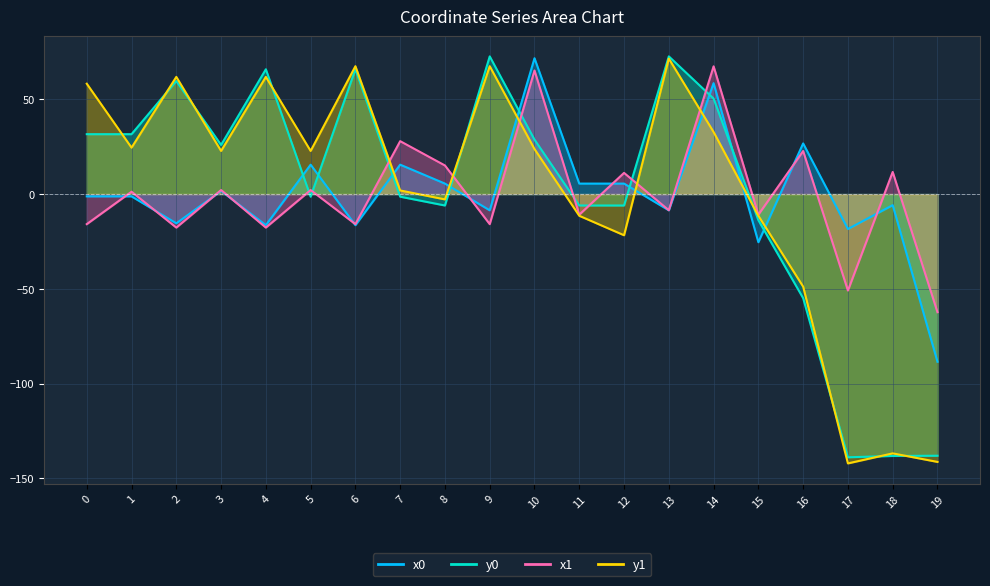

How many values in the y0 series exceed 25?

10